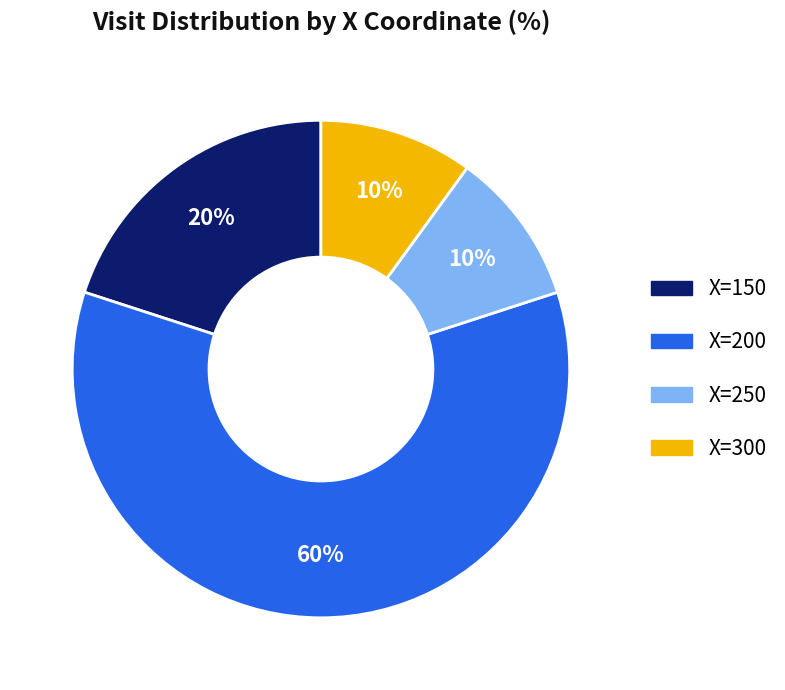

To the nearest percent, what is the difference between the largest and smallest slice percentages?

50%